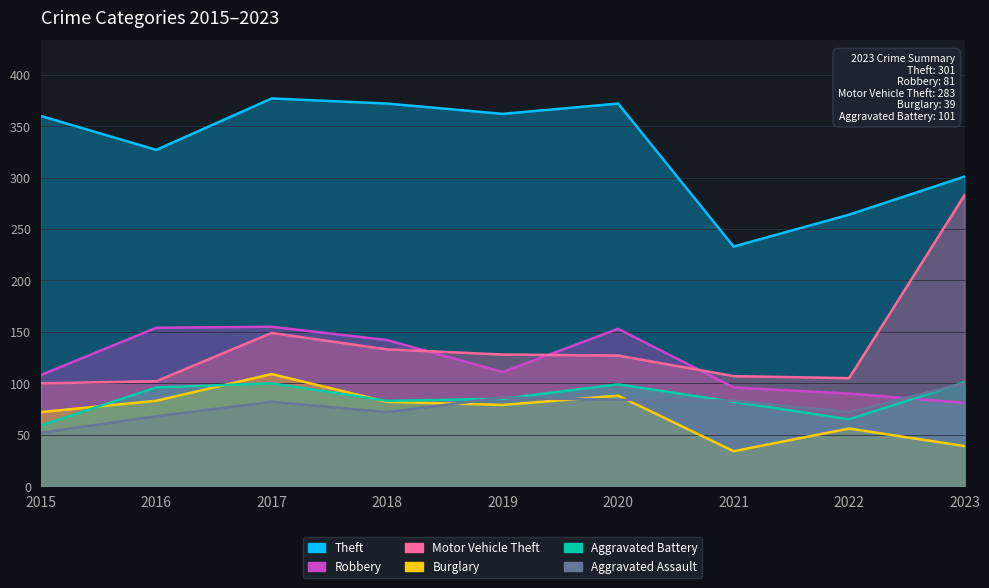

True or false: Theft and Aggravated Battery intersect in this chart.

False